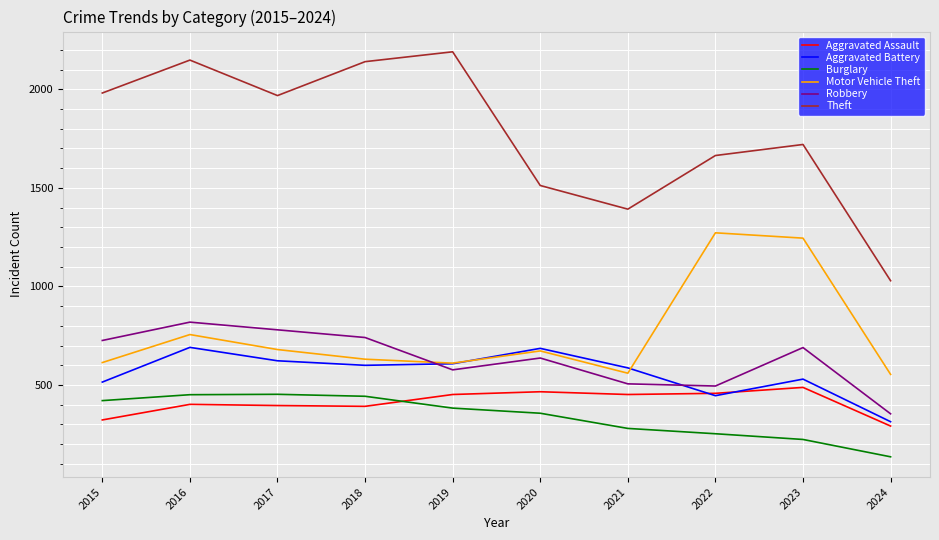

Is this an area chart (filled region under the line)?

No